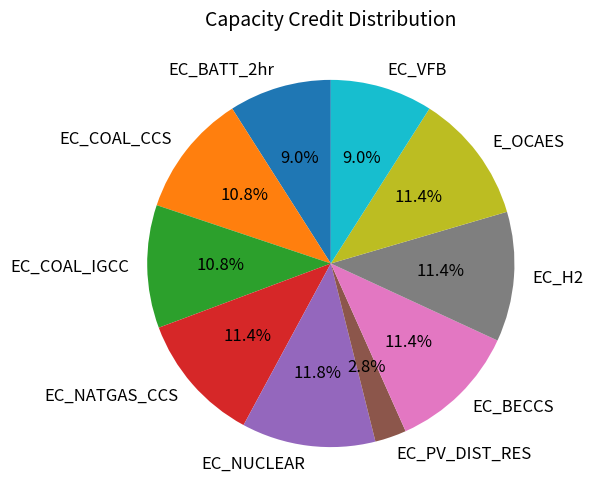

Which slice is the smallest?

EC_PV_DIST_RES